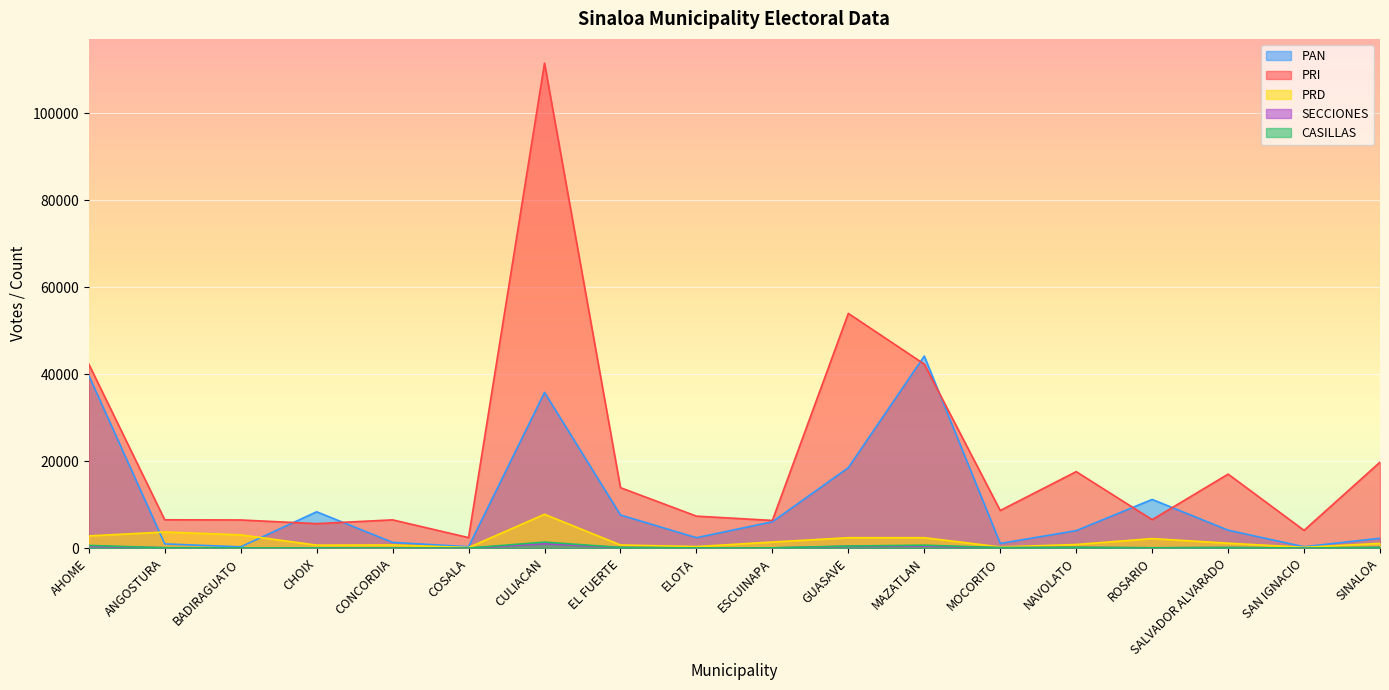

Between SALVADOR ALVARADO and SINALOA, which series saw the biggest shift?

PRI